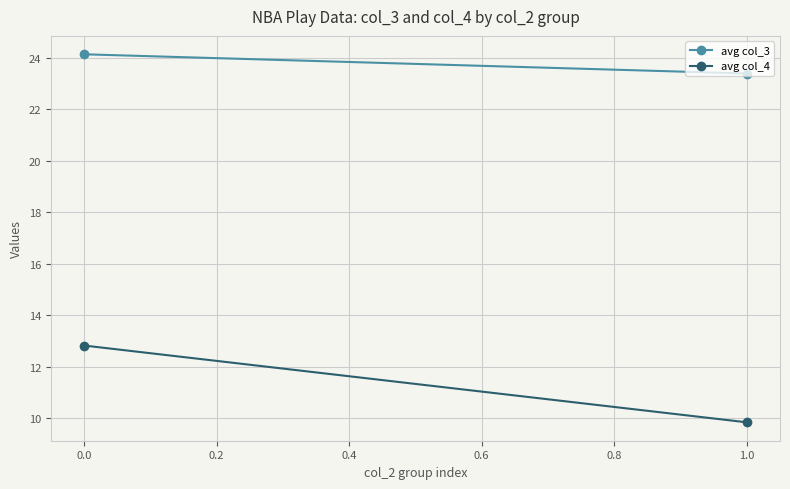

Reading left to right, transcribe all the data shown in this chart.

avg col_3: 24.1	23.4
avg col_4: 12.8	9.8